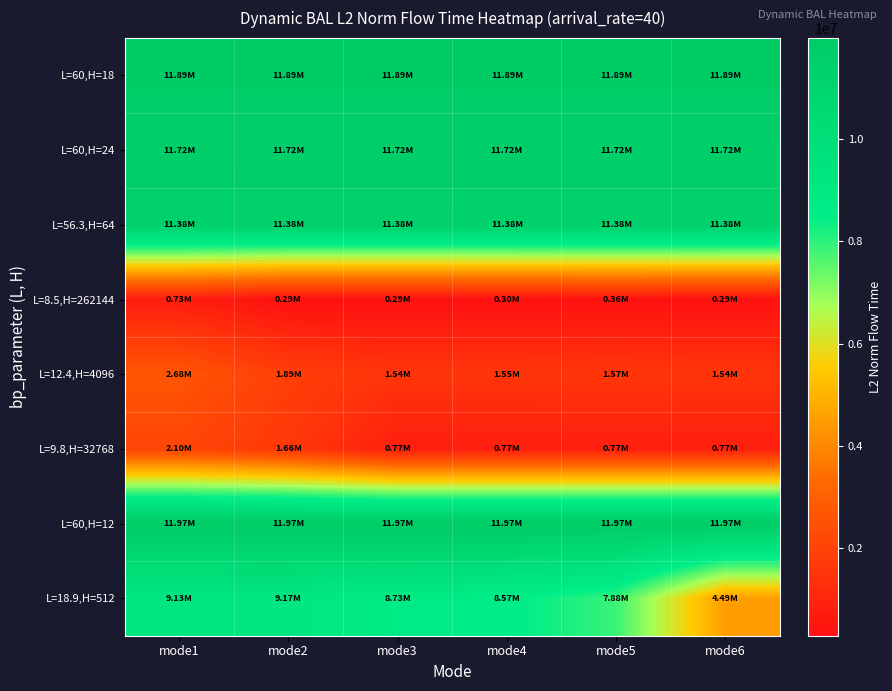

At mode4, list the series in order from smallest to largest.

L=8.5,H=262144, L=9.8,H=32768, L=12.4,H=4096, L=18.9,H=512, L=56.3,H=64, L=60,H=24, L=60,H=18, L=60,H=12